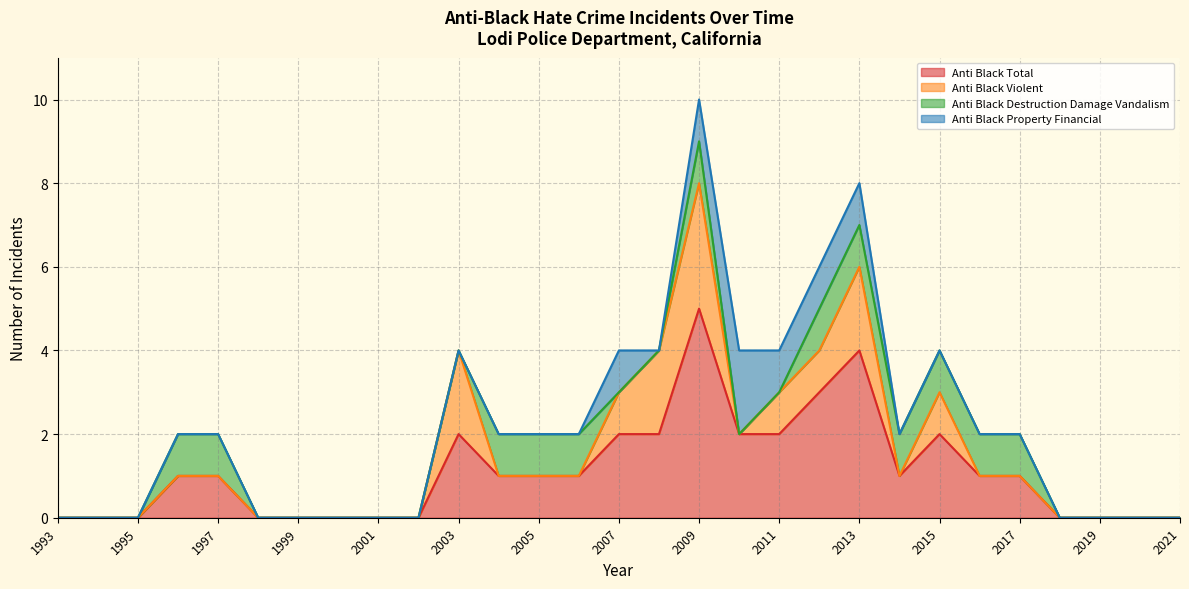

True or false: anti_black_violent and anti_black_total cross at least once.

False